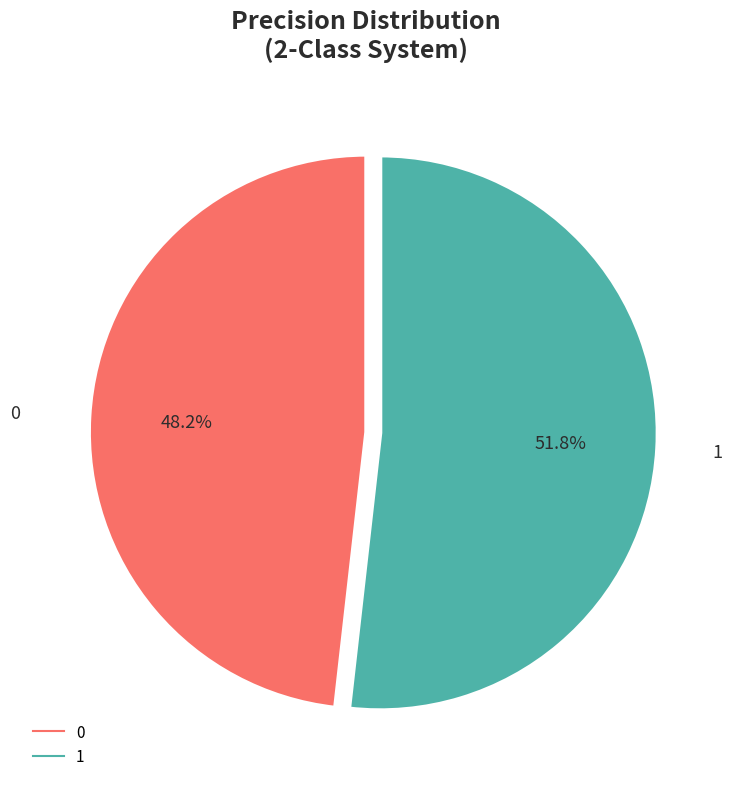

True or false: 1 accounts for 44% of the total.

False